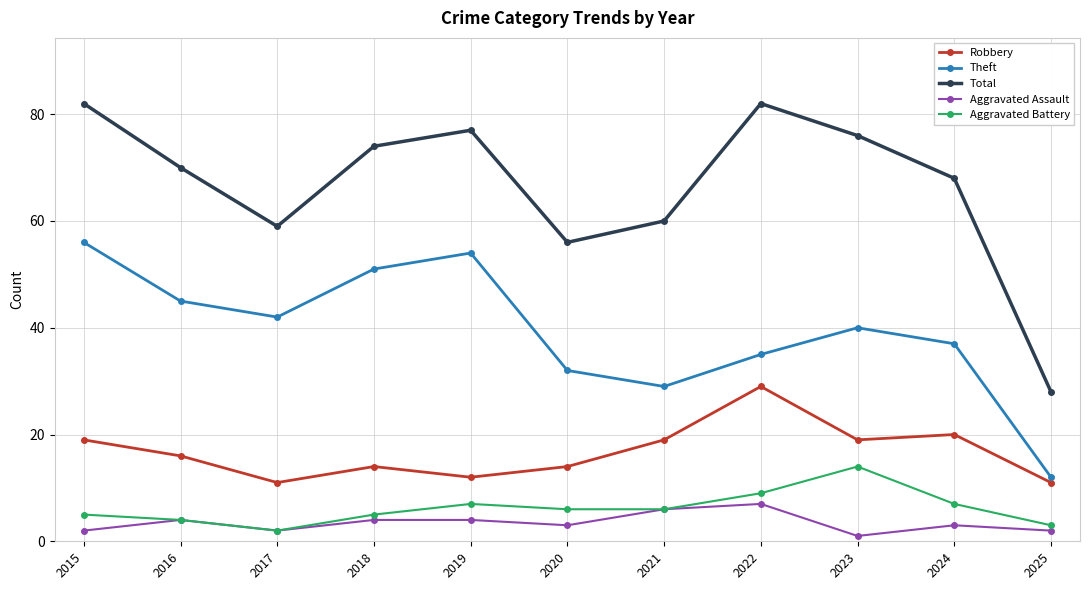

At which label does Theft first exceed 40?

2015